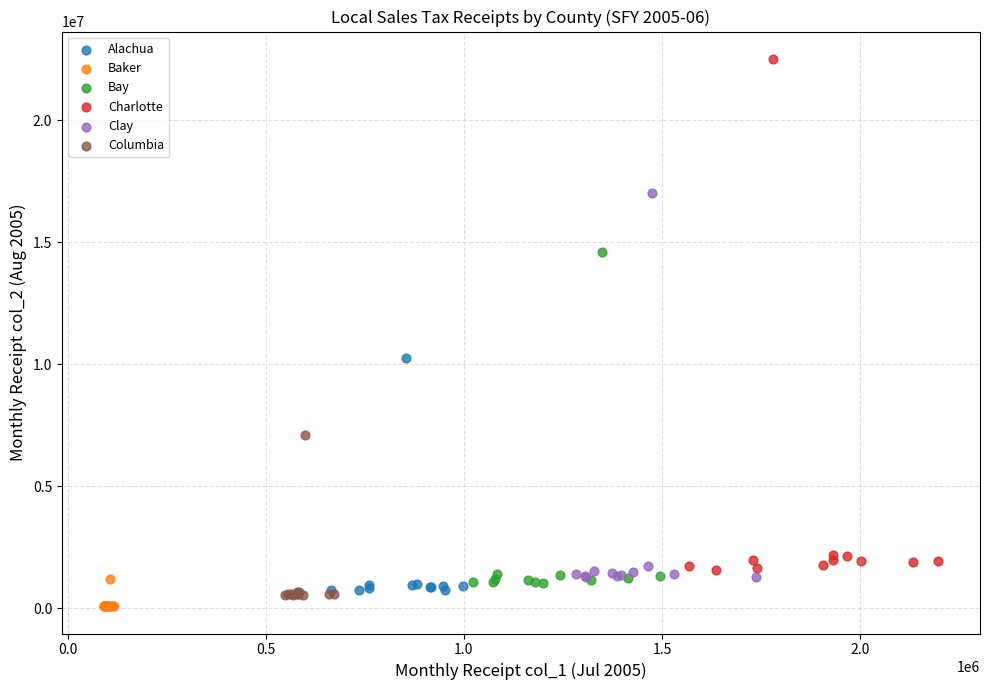

Which series reaches the maximum Y coordinate?

Charlotte